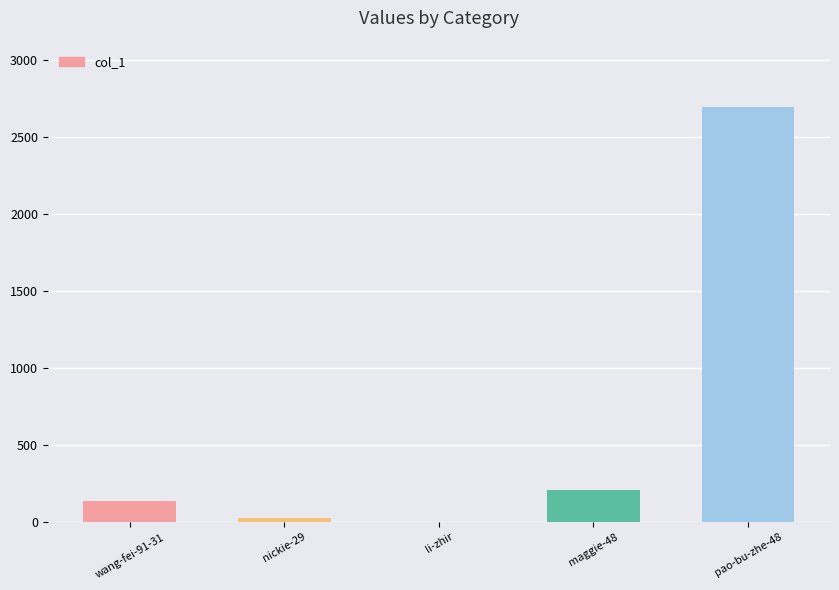

What is the difference between the values at maggie-48 and wang-fei-91-31?

71